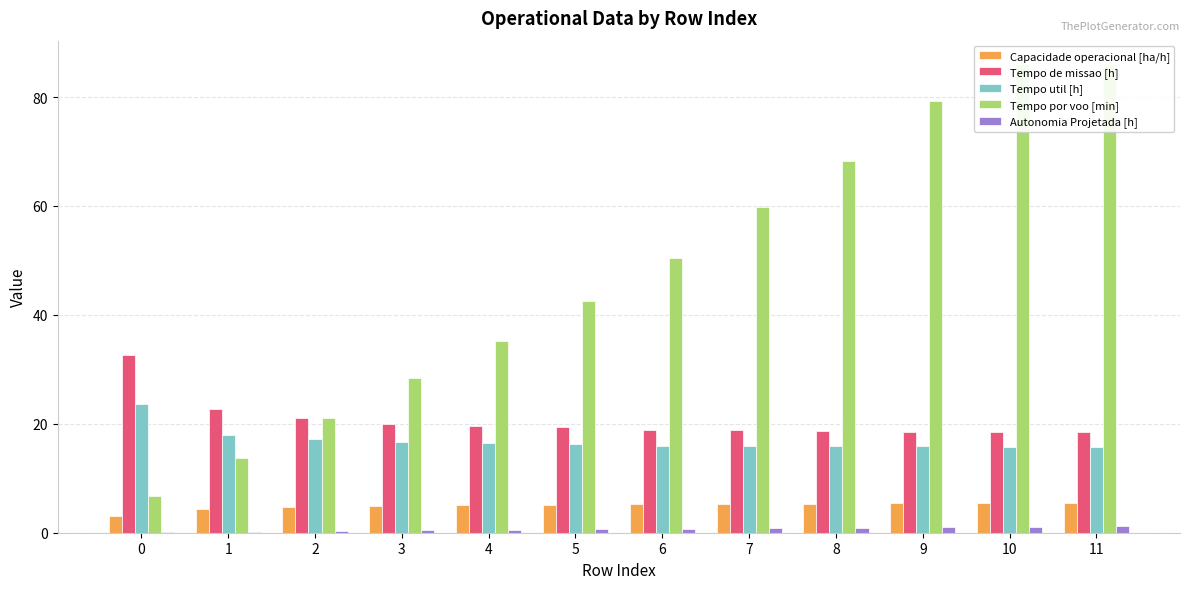

Reading right to left, transcribe all the data shown in this chart.

Capacidade operacional [ha/h]: 5.4	5.4	5.4	5.4	5.3	5.3	5.2	5.1	5.0	4.7	4.4	3.1
Tempo de missao [h]: 18.4	18.5	18.6	18.7	18.8	18.9	19.4	19.6	20.0	21.1	22.8	32.6
Tempo util [h]: 15.8	15.8	15.8	15.9	16.0	16.0	16.3	16.4	16.6	17.2	18.0	23.6
Tempo por voo [min]: 85.9	86.0	79.2	68.2	59.9	50.5	42.5	35.2	28.4	21.1	13.8	6.8
Autonomia Projetada [h]: 1.2	1.1	1.0	0.9	0.8	0.7	0.6	0.5	0.4	0.3	0.2	0.1